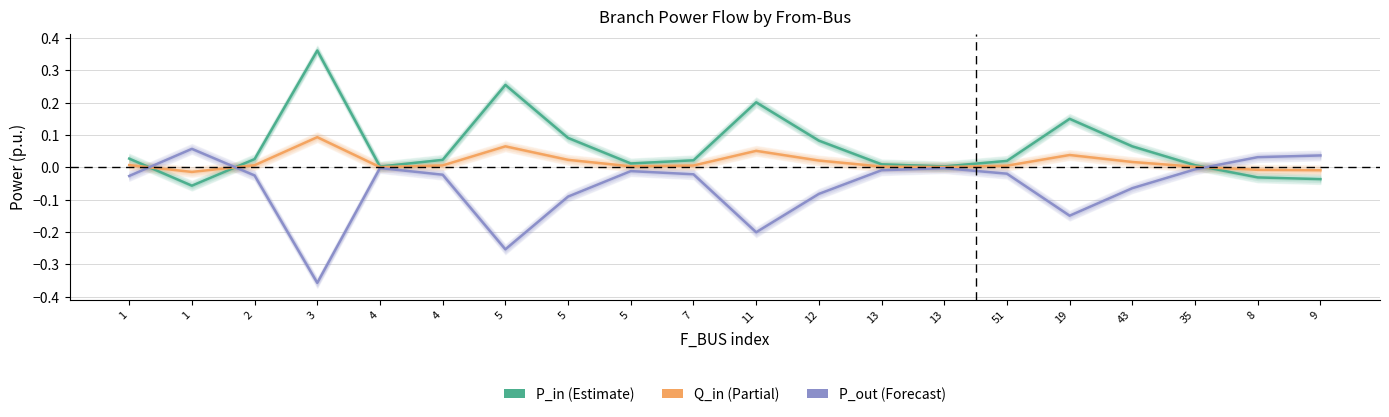

How many data points in Q_in are above 0?

17